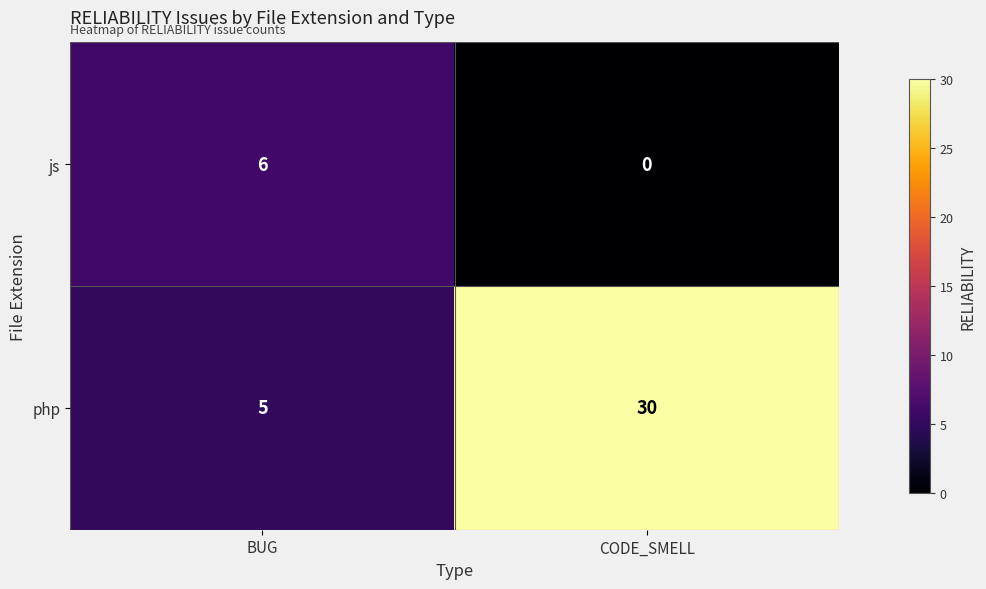

Is it true that php equals 30 at CODE_SMELL?

True